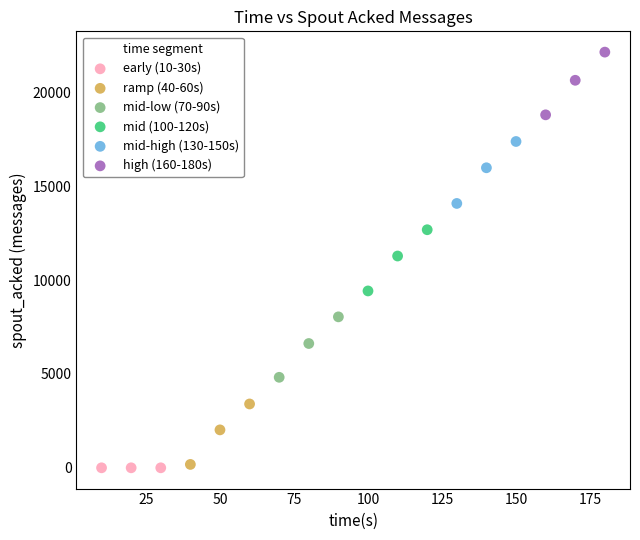

Which series contains the highest Y value?

high (160-180s)